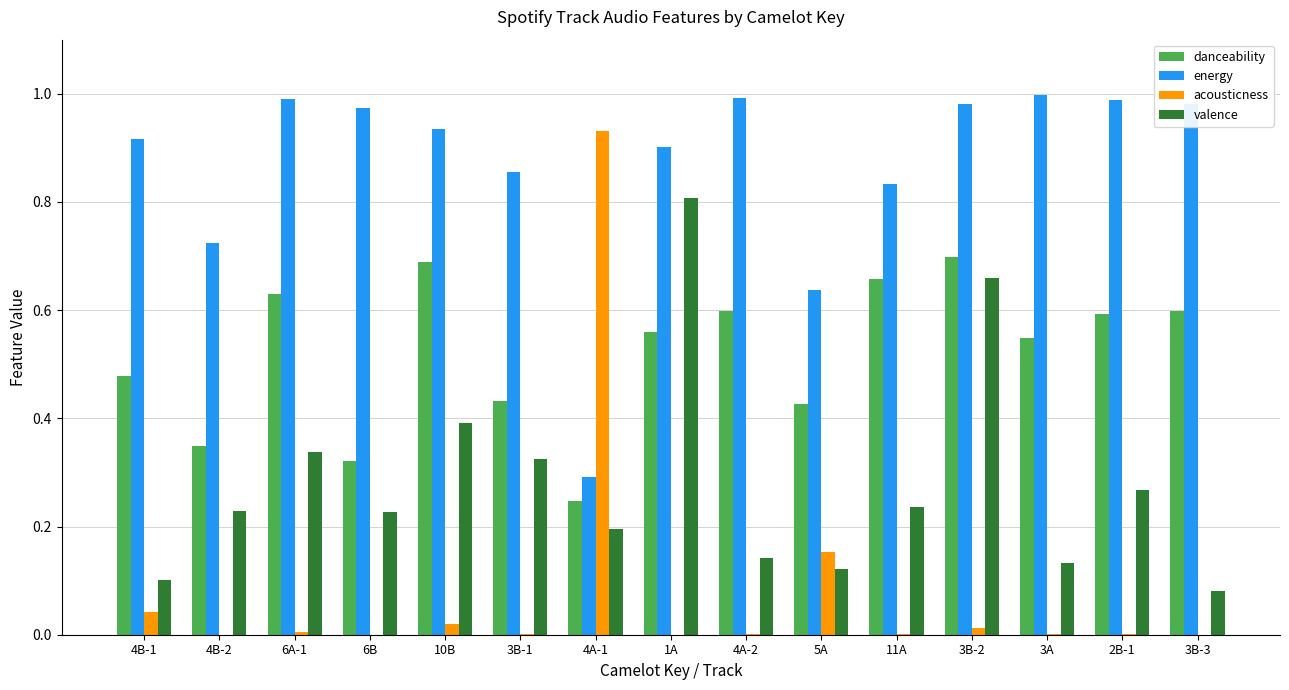

Between 1A and 3B-3, which series saw the biggest shift?

valence